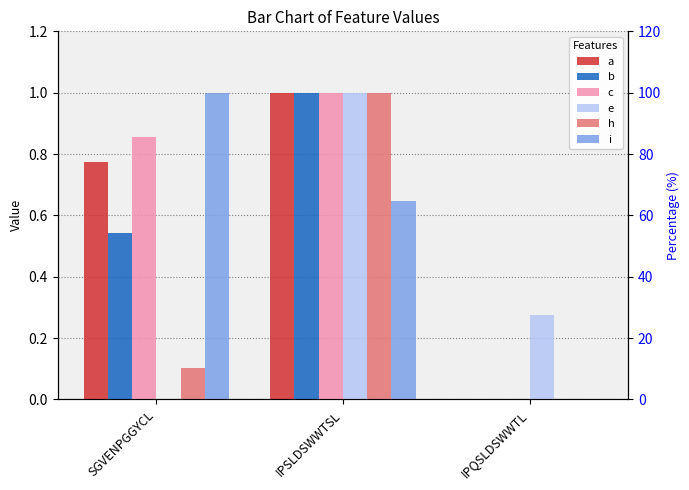

What are all the series names shown in the legend?

a, b, c, e, h, i